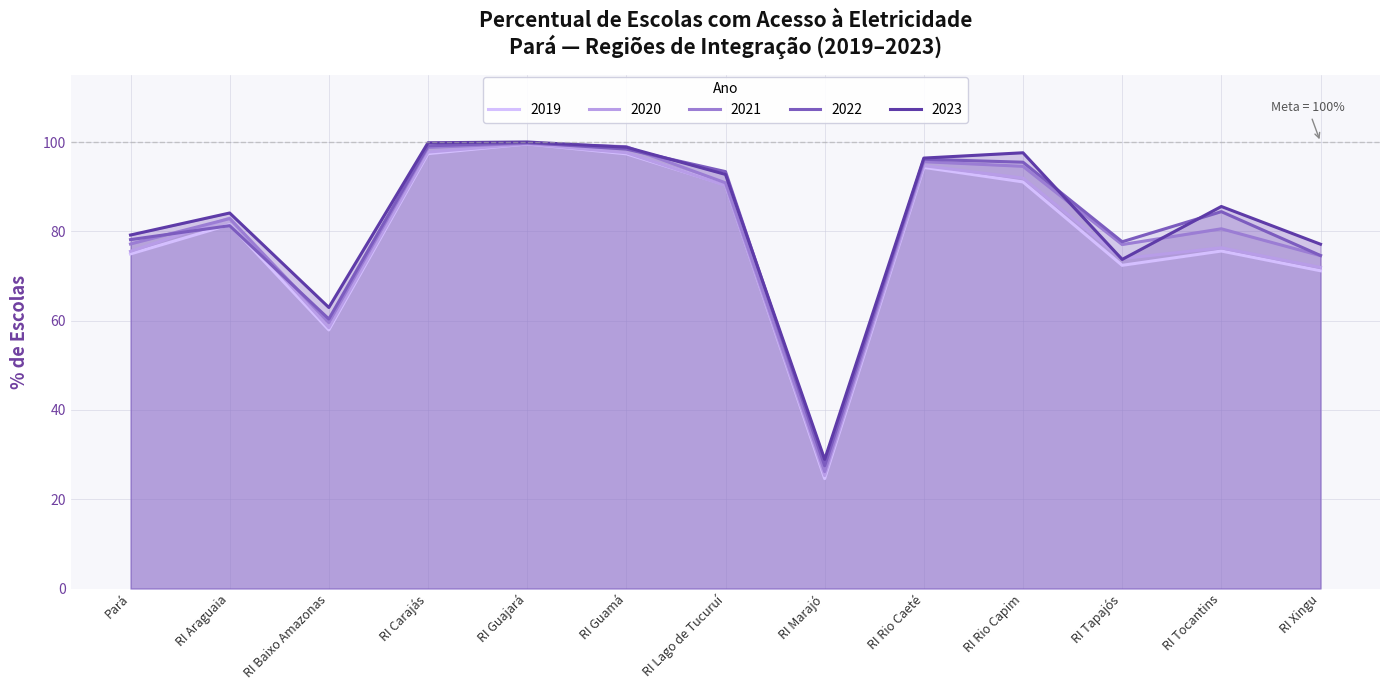

Which series has the largest range (max minus min)?

2019